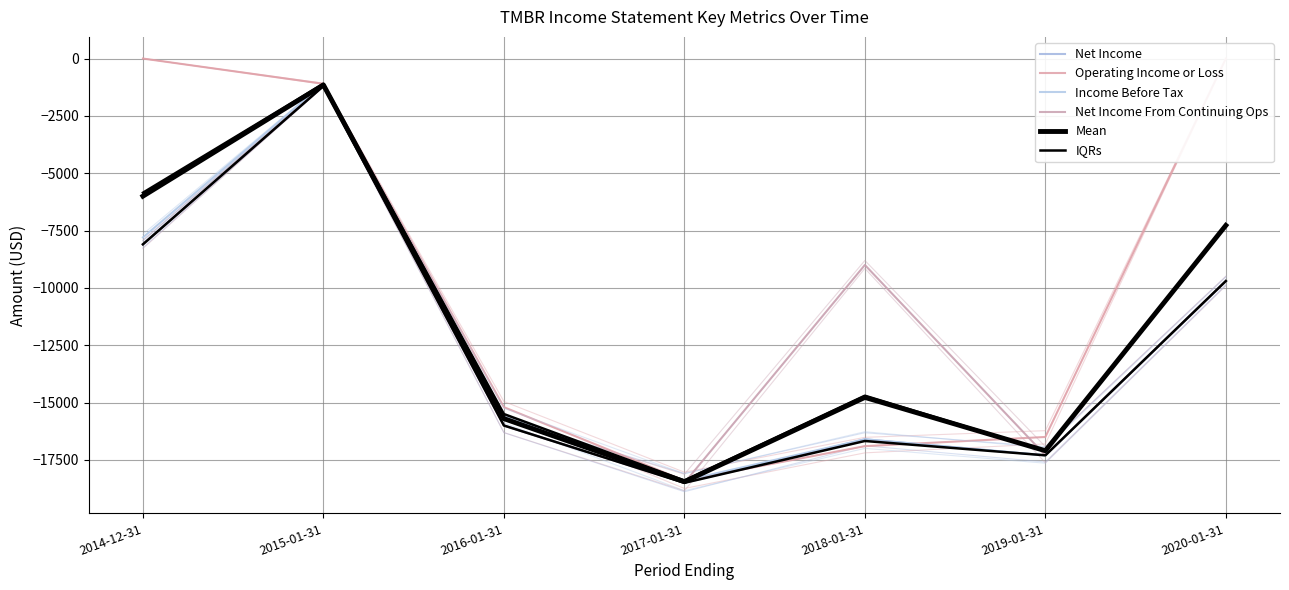

Rank the series by their maximum value, from lowest to highest.

Net Income, Net Income From Continuing Ops, IQRs, Mean, Income Before Tax, Operating Income or Loss